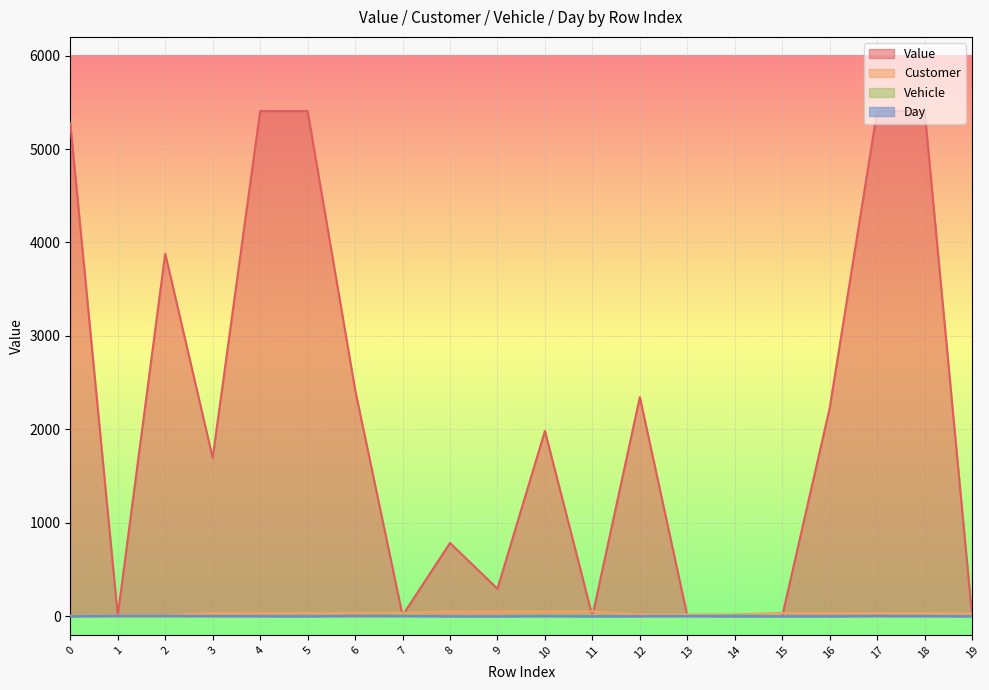

How many data points in Value are less than 1982?

10